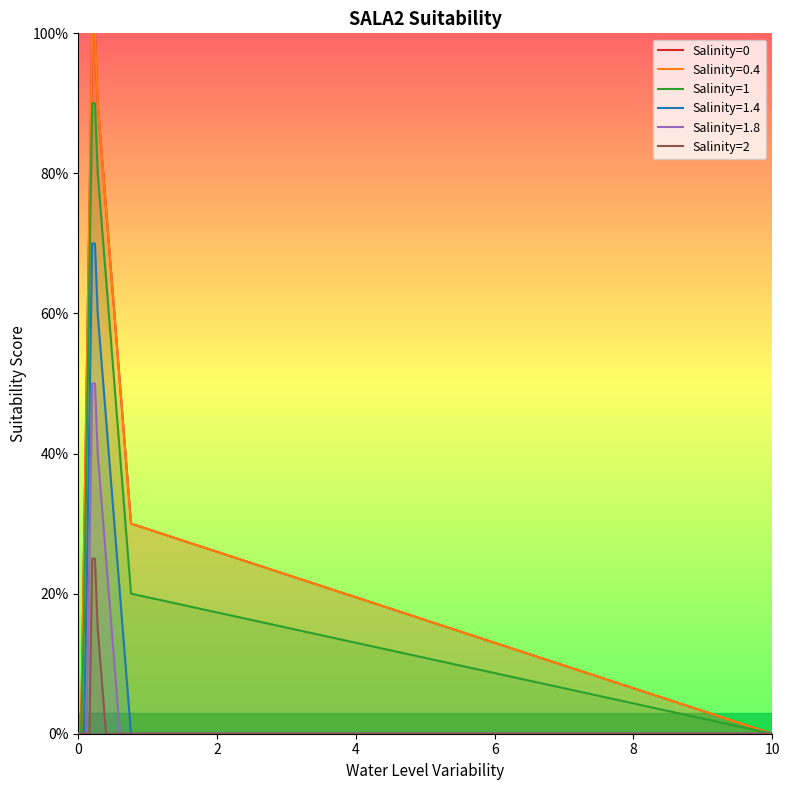

True or false: Salinity=2 has a value of 0.4 at 6.

False